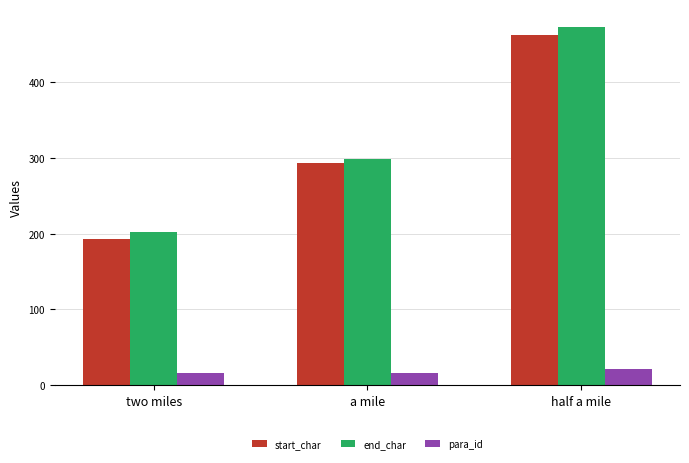

Read the start_char value at half a mile.

462